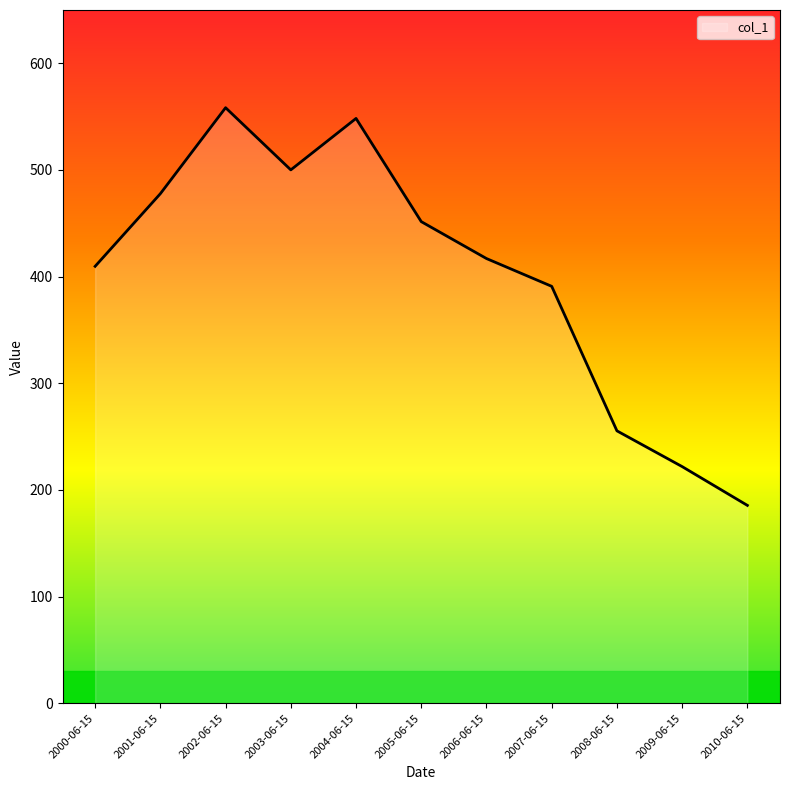

True or false: the data shows 868.6 at 2003-06-15.

False